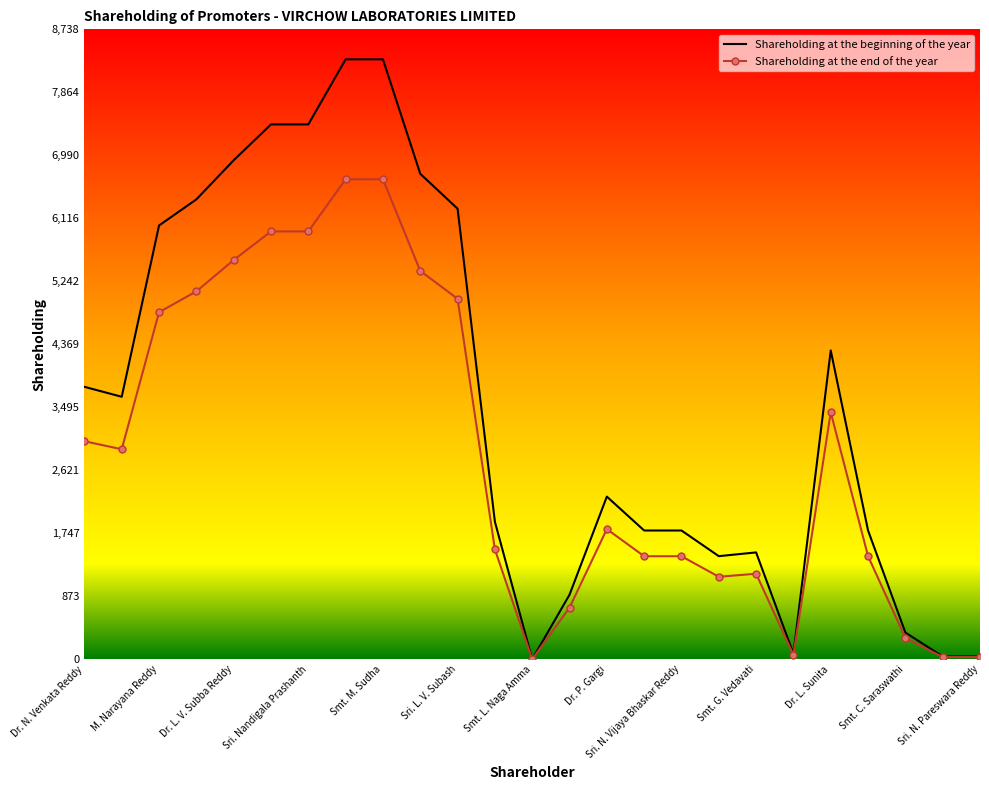

Which series has the largest total across all categories?

Shareholding at the beginning of the year